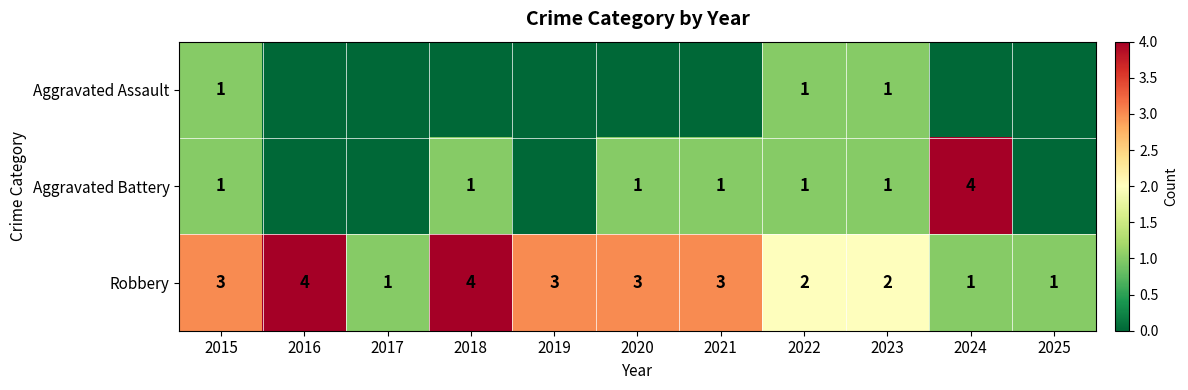

At which category is the sum across all series the highest?

2015